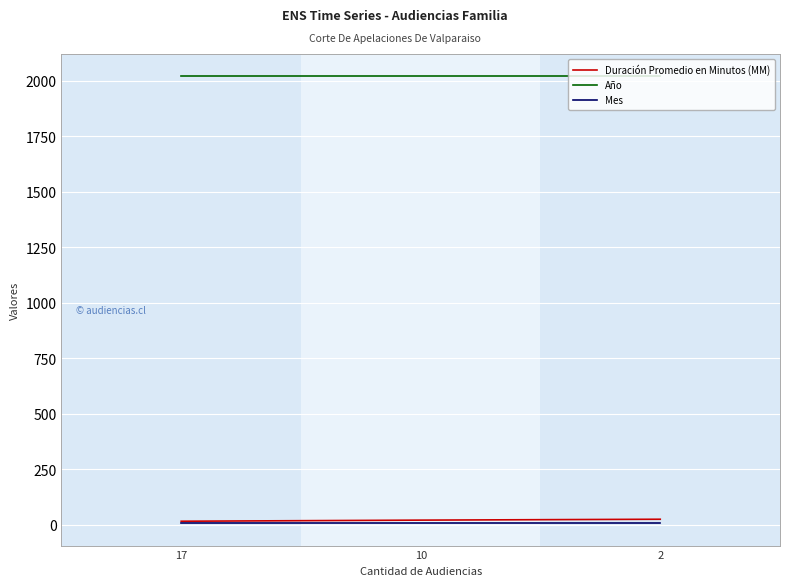

Which series has the largest total across all categories?

Año